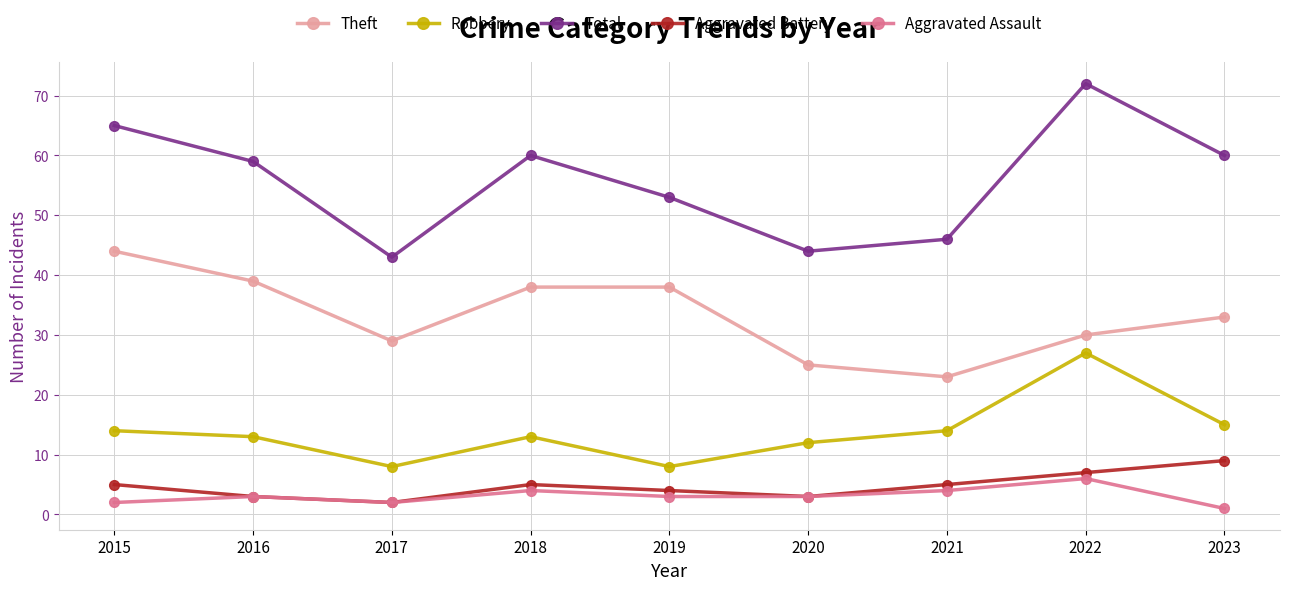

Count the number of data series in this chart.

5